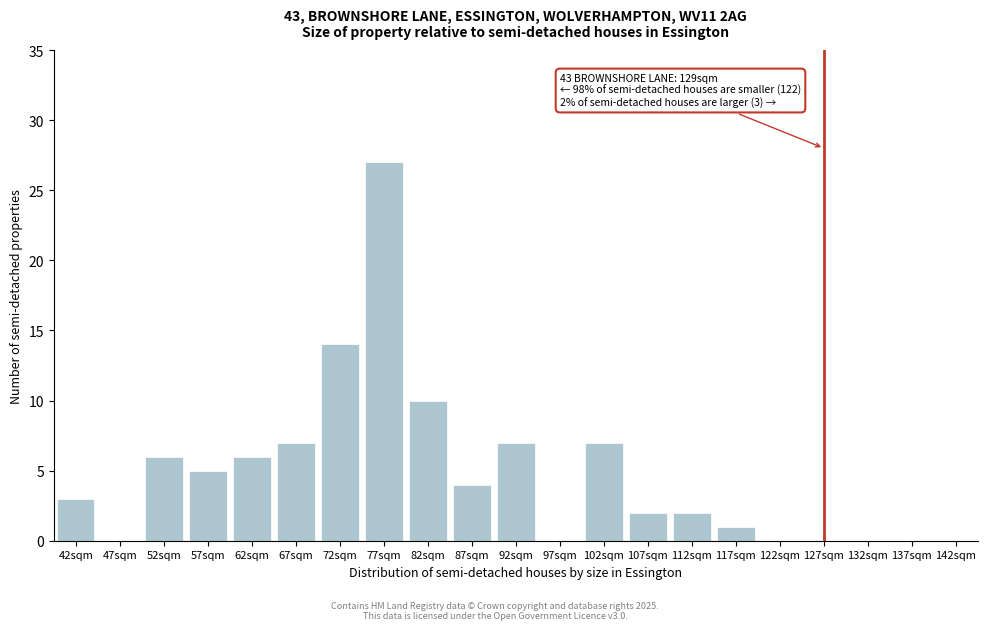

Reading right to left, extract all data points from this chart.

142sqm=0	137sqm=0	132sqm=0	127sqm=0	122sqm=0	117sqm=1	112sqm=2	107sqm=2	102sqm=7	97sqm=0	92sqm=7	87sqm=4	82sqm=10	77sqm=27	72sqm=14	67sqm=7	62sqm=6	57sqm=5	52sqm=6	47sqm=0	42sqm=3